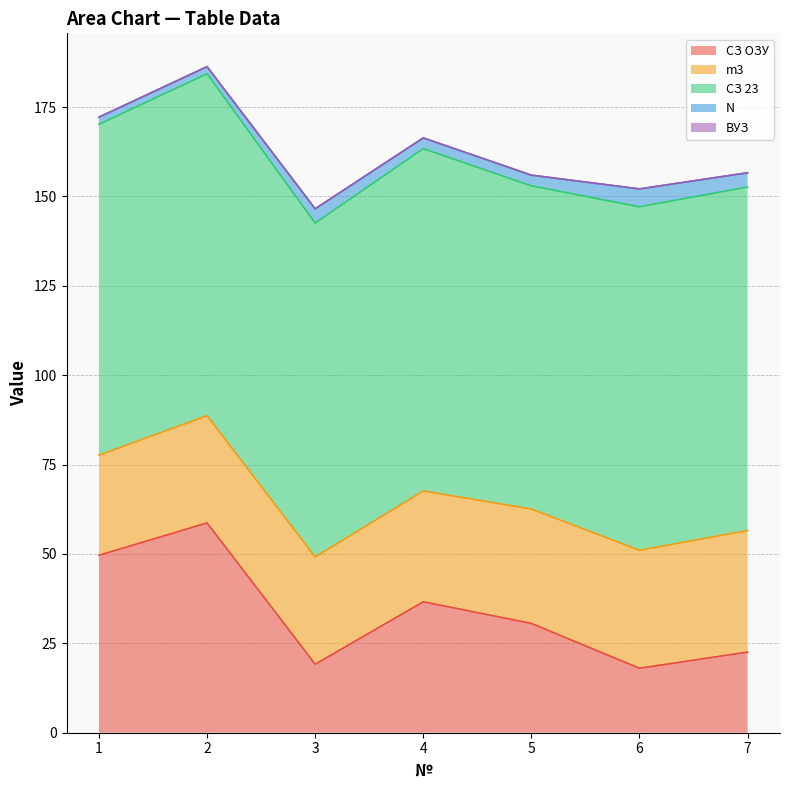

Which series has the widest spread of values?

СЗ ОЗУ